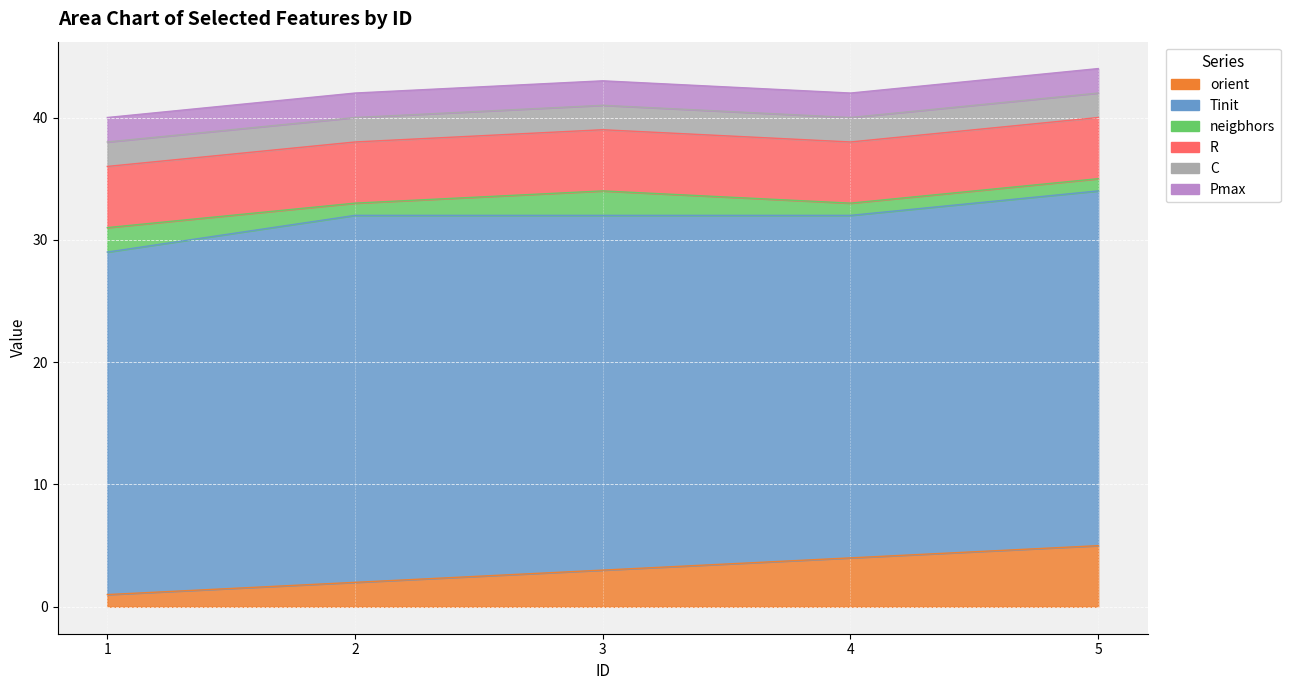

What is the difference between the highest and lowest values at 4?

27